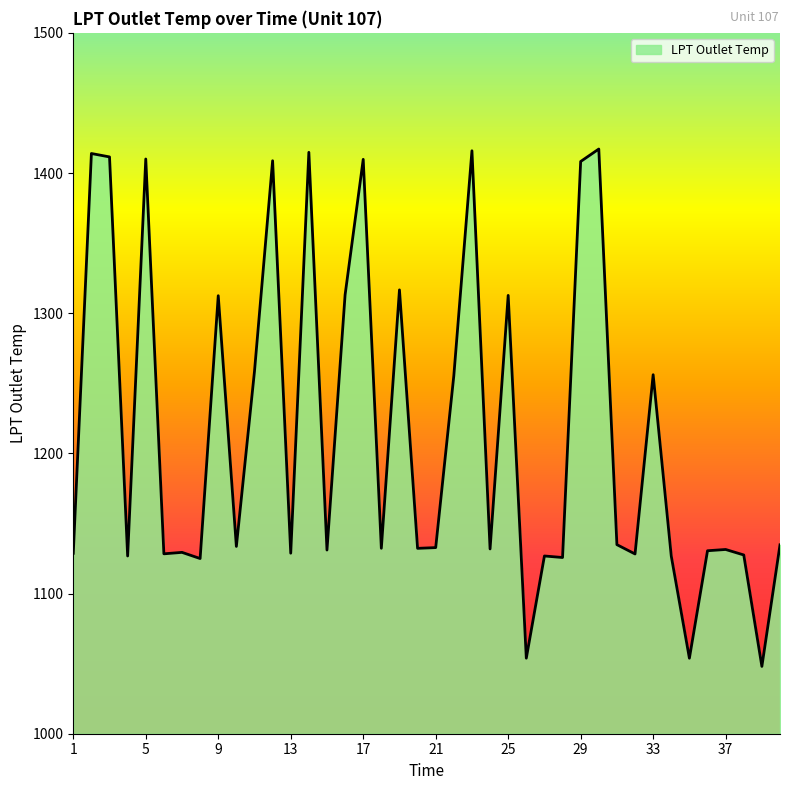

What is the minimum value shown in the chart?

1048.0